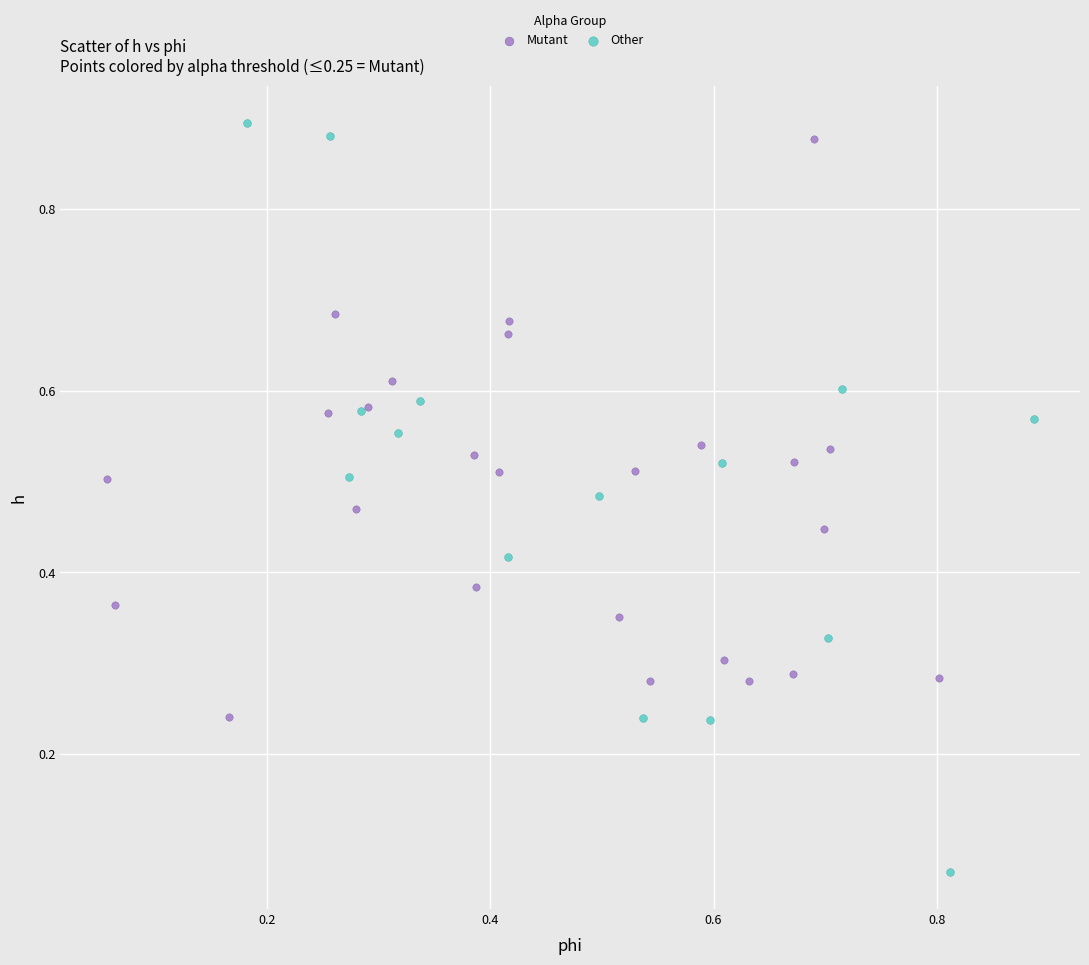

Which series contains the lowest Y value?

Other